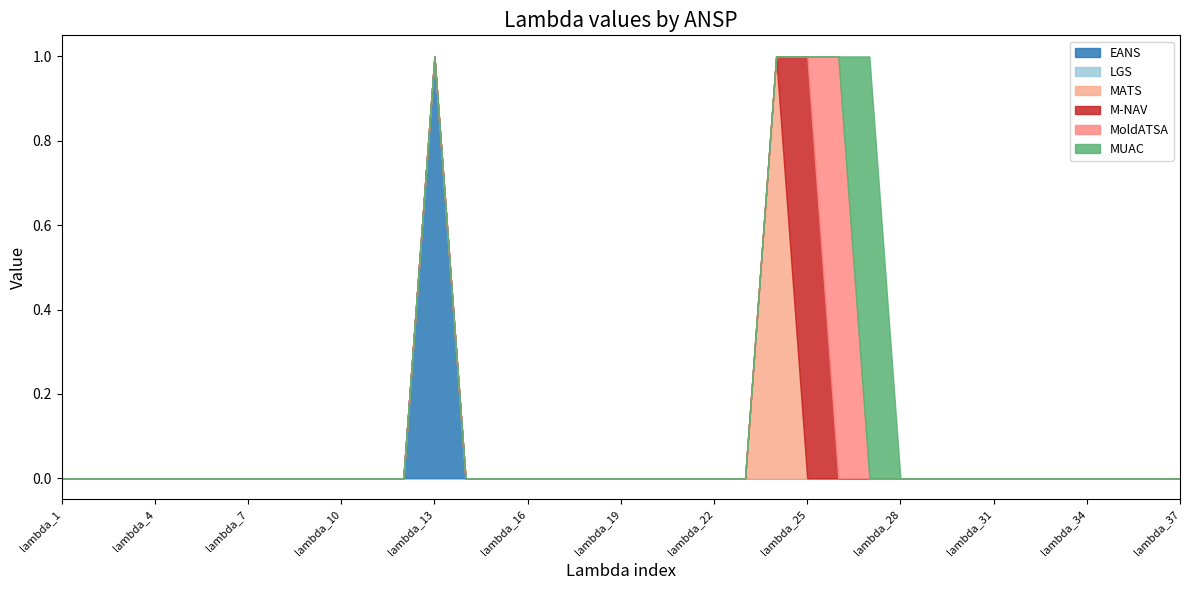

True or false: MATS has a value of 0 at lambda_24.

False